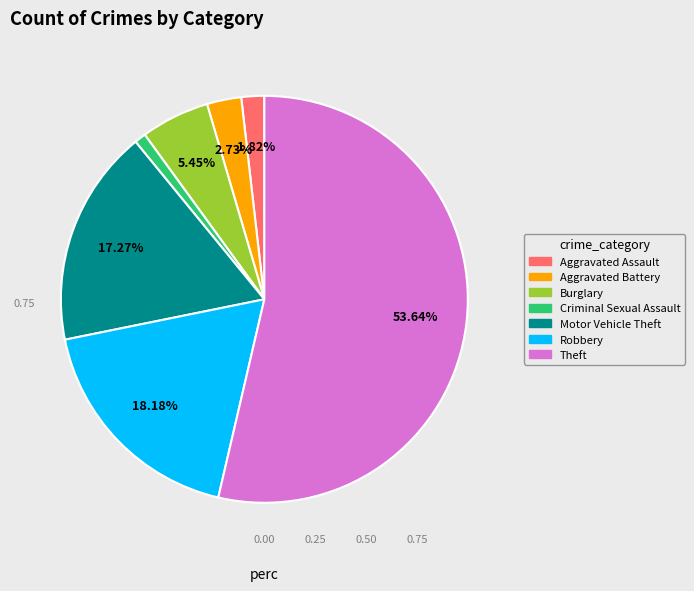

Does any single category account for the majority?

Yes